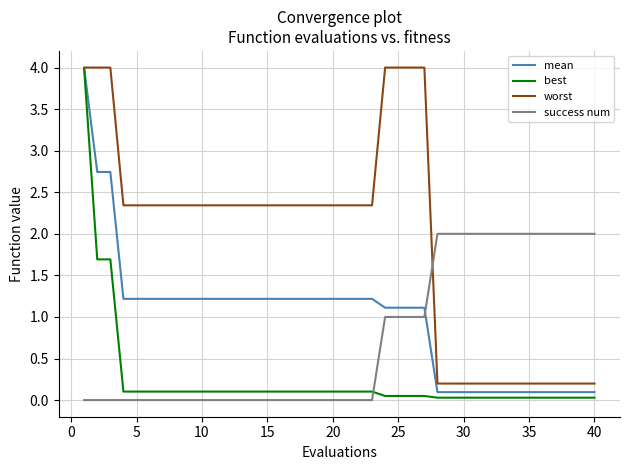

How many intersections are there between mean and success num?

1